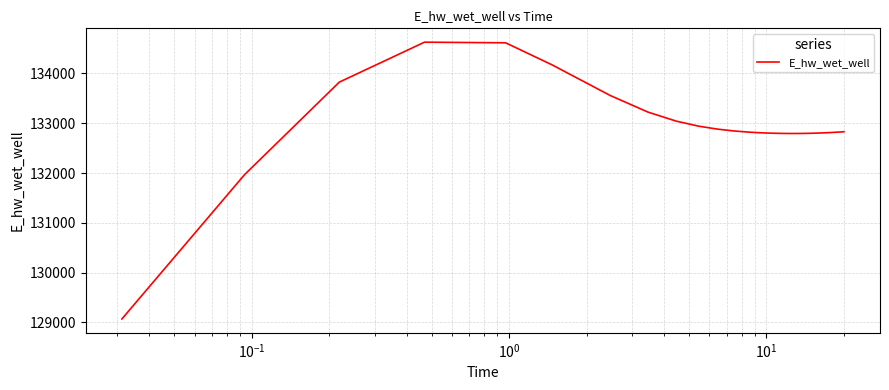

What is the maximum value shown in the chart?

134628.5